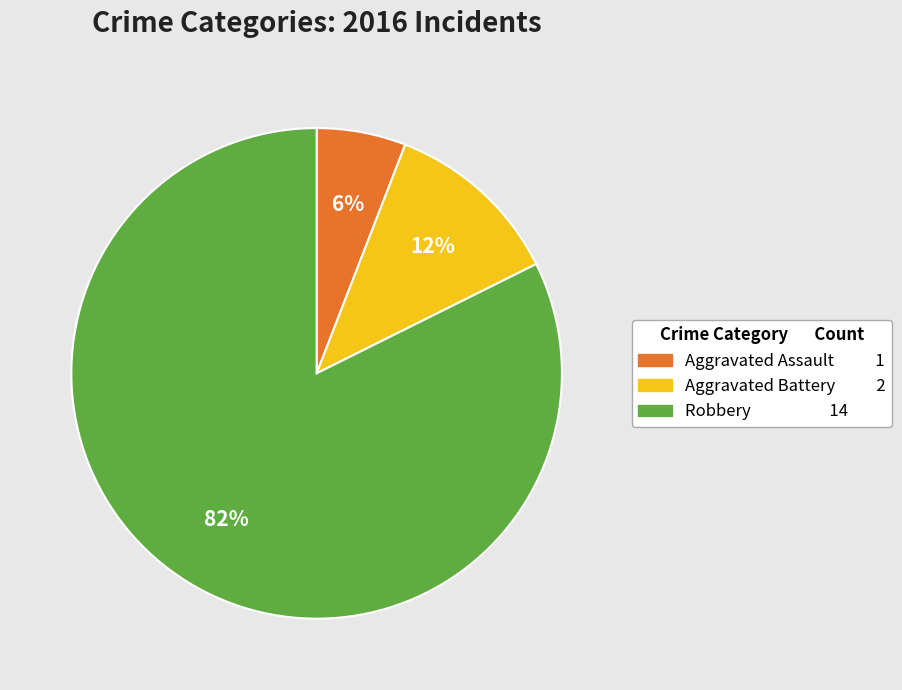

How many segments does this pie chart have?

3